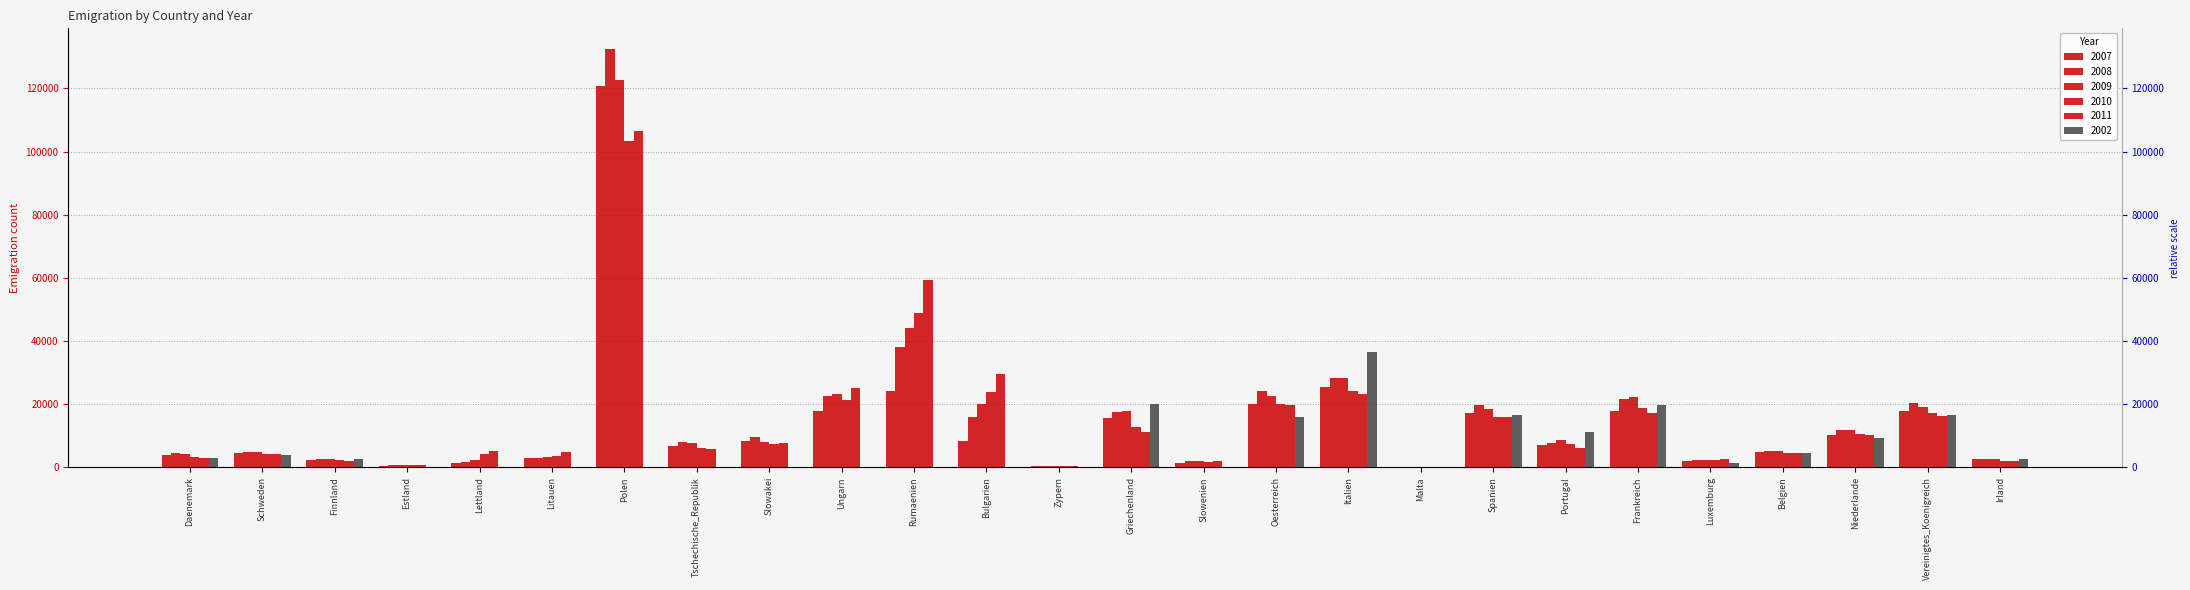

What position from the right is Litauen?

21